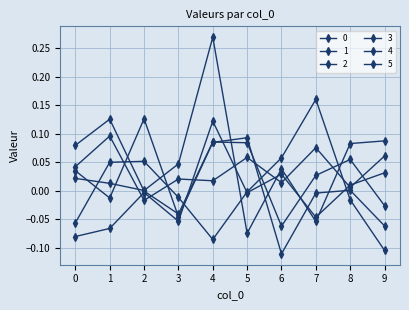

At how many categories does at least one series exceed 0?

10